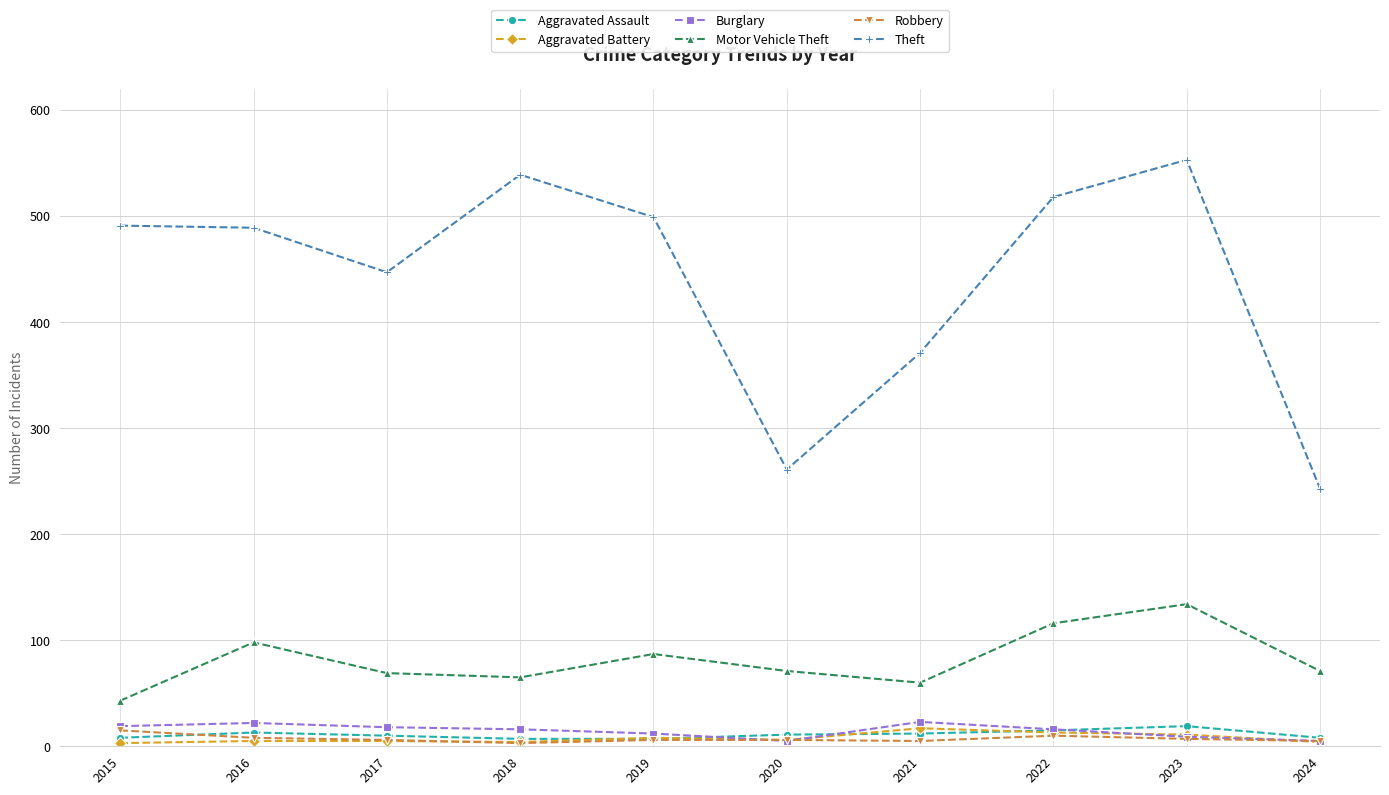

Does the chart display data point markers on the line(s)?

Yes